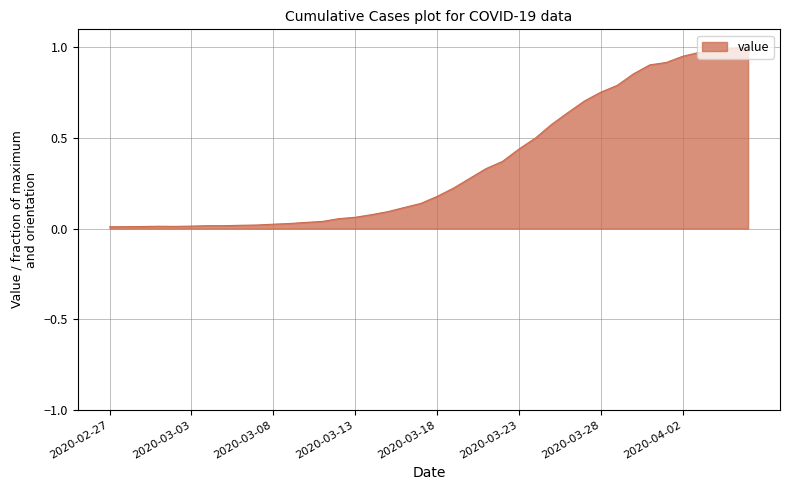

What is the difference between the maximum and minimum values?

1.0